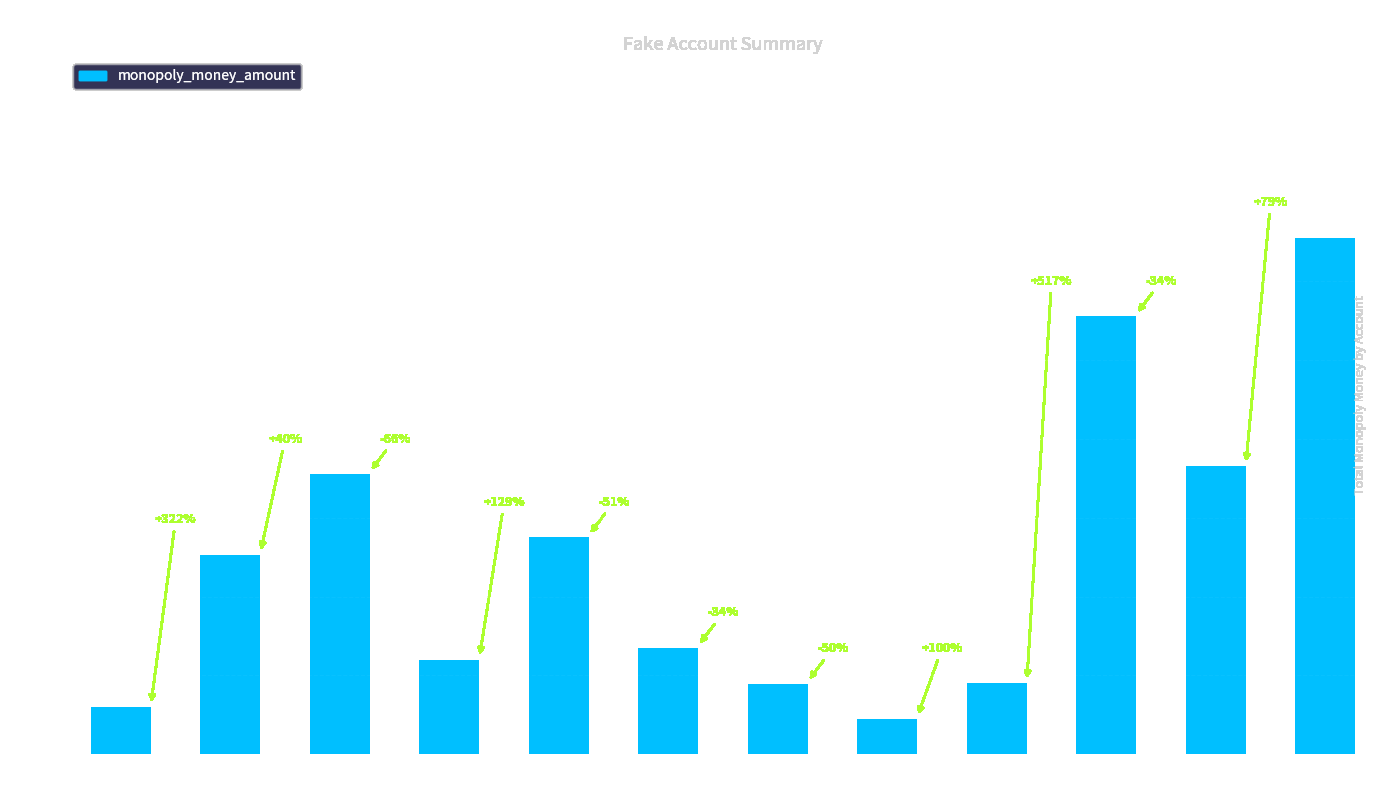

At which label does the data first exceed 25?

28242